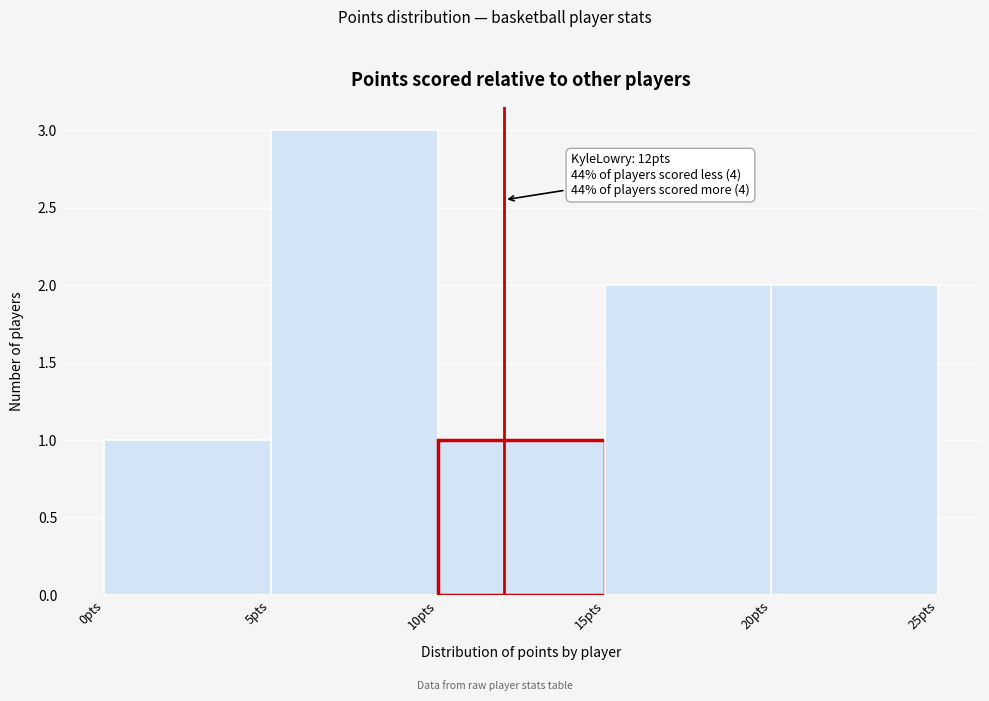

Which range on the x-axis has the tallest bar?

5 to 10